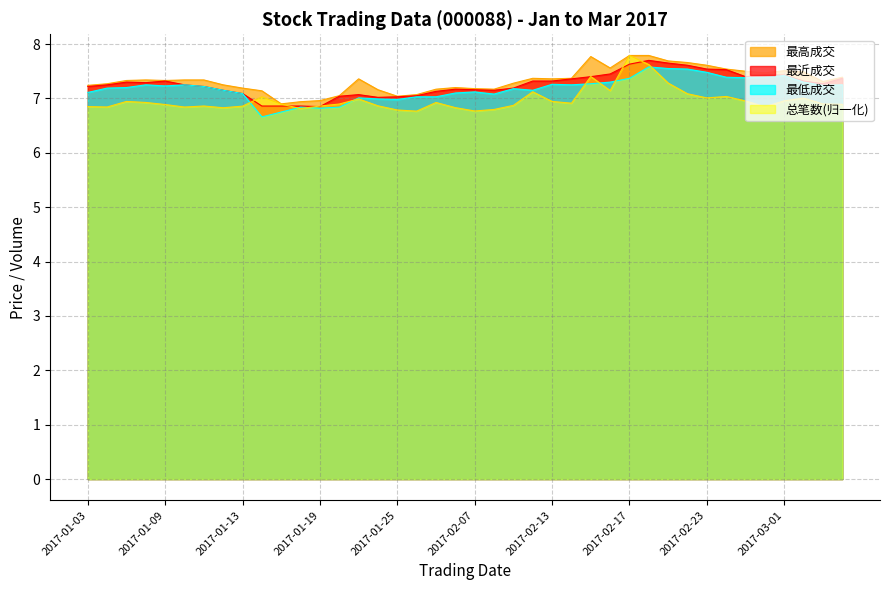

Reading left to right, what are all the values shown in this chart?

最高成交: 2017-01-03=7.2	2017-01-04=7.3	2017-01-05=7.3	2017-01-06=7.3	2017-01-09=7.3	2017-01-10=7.3	2017-01-11=7.3	2017-01-12=7.2	2017-01-13=7.2	2017-01-16=7.1	2017-01-17=6.9	2017-01-18=6.9	2017-01-19=7.0	2017-01-20=7.0	2017-01-23=7.4	2017-01-24=7.2	2017-01-25=7.0	2017-01-26=7.1	2017-02-03=7.2	2017-02-06=7.2	2017-02-07=7.2	2017-02-08=7.2	2017-02-09=7.3	2017-02-10=7.4	2017-02-13=7.4	2017-02-14=7.4	2017-02-15=7.8	2017-02-16=7.6	2017-02-17=7.8	2017-02-20=7.8	2017-02-21=7.7	2017-02-22=7.7	2017-02-23=7.6	2017-02-24=7.5	2017-02-27=7.5	2017-02-28=7.5	2017-03-01=7.5	2017-03-02=7.5	2017-03-03=7.3	2017-03-06=7.4
最近成交: 2017-01-03=7.2	2017-01-04=7.2	2017-01-05=7.3	2017-01-06=7.3	2017-01-09=7.3	2017-01-10=7.2	2017-01-11=7.2	2017-01-12=7.2	2017-01-13=7.1	2017-01-16=6.9	2017-01-17=6.9	2017-01-18=6.9	2017-01-19=6.8	2017-01-20=7.0	2017-01-23=7.1	2017-01-24=7.0	2017-01-25=7.0	2017-01-26=7.0	2017-02-03=7.1	2017-02-06=7.2	2017-02-07=7.2	2017-02-08=7.2	2017-02-09=7.2	2017-02-10=7.3	2017-02-13=7.3	2017-02-14=7.4	2017-02-15=7.4	2017-02-16=7.5	2017-02-17=7.6	2017-02-20=7.7	2017-02-21=7.7	2017-02-22=7.6	2017-02-23=7.5	2017-02-24=7.5	2017-02-27=7.4	2017-02-28=7.4	2017-03-01=7.4	2017-03-02=7.3	2017-03-03=7.3	2017-03-06=7.4
最低成交: 2017-01-03=7.1	2017-01-04=7.2	2017-01-05=7.2	2017-01-06=7.2	2017-01-09=7.2	2017-01-10=7.2	2017-01-11=7.2	2017-01-12=7.2	2017-01-13=7.1	2017-01-16=6.7	2017-01-17=6.8	2017-01-18=6.8	2017-01-19=6.8	2017-01-20=6.8	2017-01-23=7.0	2017-01-24=7.0	2017-01-25=7.0	2017-01-26=7.0	2017-02-03=7.0	2017-02-06=7.1	2017-02-07=7.1	2017-02-08=7.1	2017-02-09=7.2	2017-02-10=7.2	2017-02-13=7.3	2017-02-14=7.2	2017-02-15=7.3	2017-02-16=7.3	2017-02-17=7.4	2017-02-20=7.6	2017-02-21=7.5	2017-02-22=7.5	2017-02-23=7.5	2017-02-24=7.4	2017-02-27=7.4	2017-02-28=7.4	2017-03-01=7.4	2017-03-02=7.3	2017-03-03=7.2	2017-03-06=7.2
总笔数: 2017-01-03=6.9	2017-01-04=6.8	2017-01-05=6.9	2017-01-06=6.9	2017-01-09=6.9	2017-01-10=6.8	2017-01-11=6.9	2017-01-12=6.8	2017-01-13=6.9	2017-01-16=7.0	2017-01-17=6.9	2017-01-18=6.8	2017-01-19=6.9	2017-01-20=6.9	2017-01-23=7.0	2017-01-24=6.9	2017-01-25=6.8	2017-01-26=6.8	2017-02-03=6.9	2017-02-06=6.8	2017-02-07=6.8	2017-02-08=6.8	2017-02-09=6.9	2017-02-10=7.1	2017-02-13=6.9	2017-02-14=6.9	2017-02-15=7.4	2017-02-16=7.1	2017-02-17=7.8	2017-02-20=7.6	2017-02-21=7.3	2017-02-22=7.1	2017-02-23=7.0	2017-02-24=7.0	2017-02-27=7.0	2017-02-28=6.8	2017-03-01=7.0	2017-03-02=7.0	2017-03-03=6.9	2017-03-06=6.9